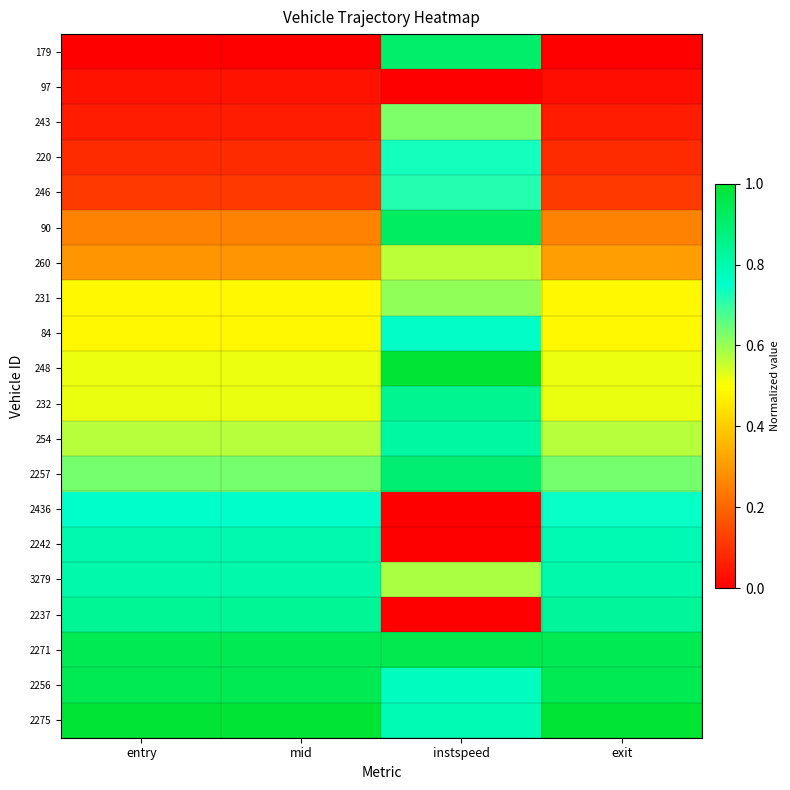

At exit, list the series in order from smallest to largest.

179, 97, 243, 220, 246, 90, 260, 231, 84, 248, 232, 254, 2257, 2436, 2242, 3279, 2237, 2271, 2256, 2275